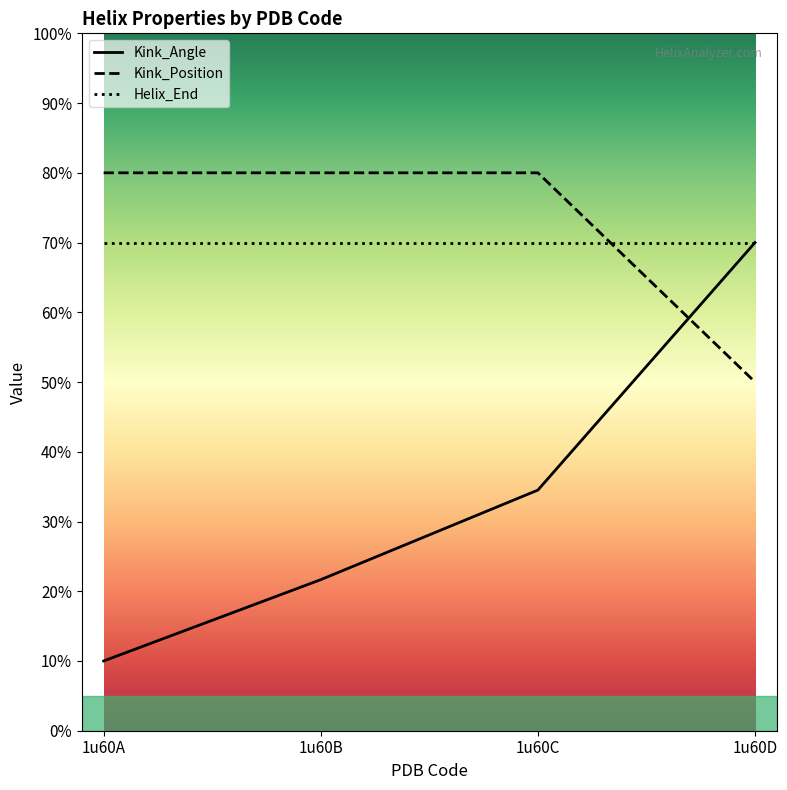

At which label is Kink_Angle closest to 39?

1u60C